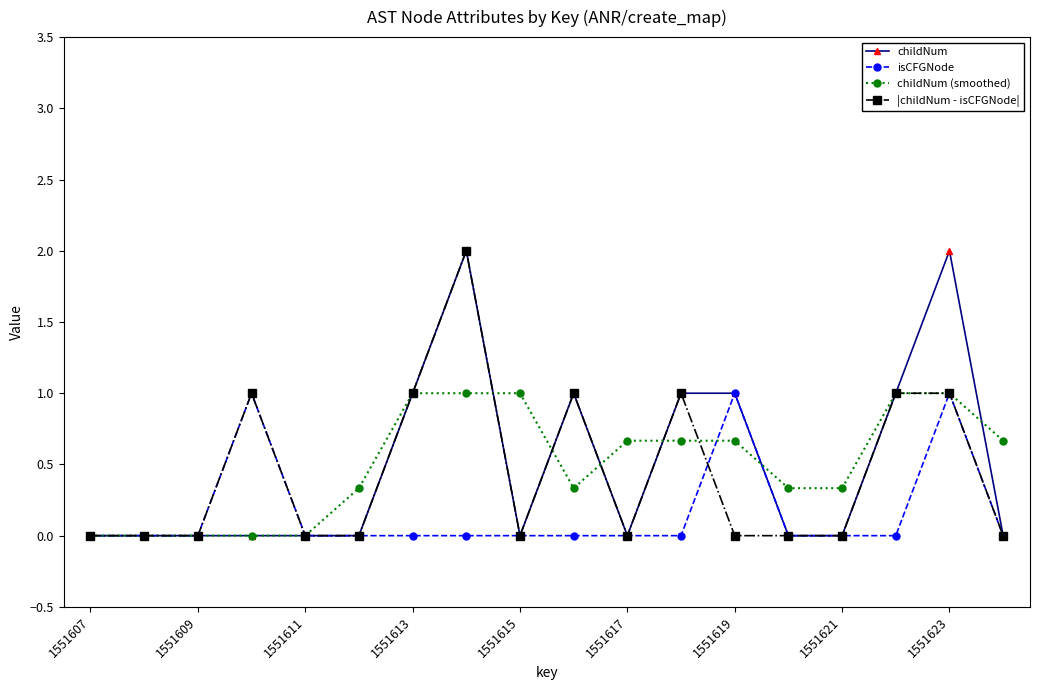

True or false: childNum has more than 1 interior local peaks.

True